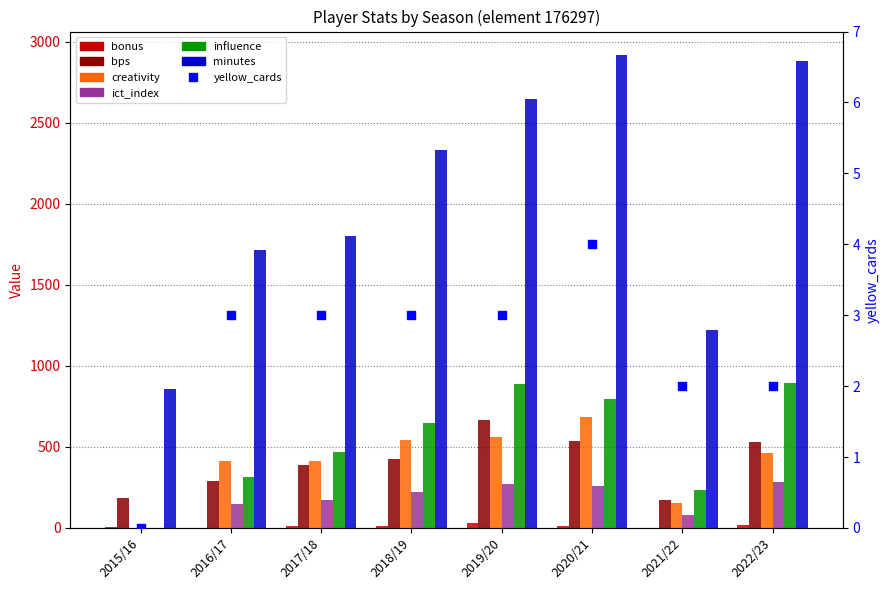

At how many categories does at least one series exceed 1669?

6